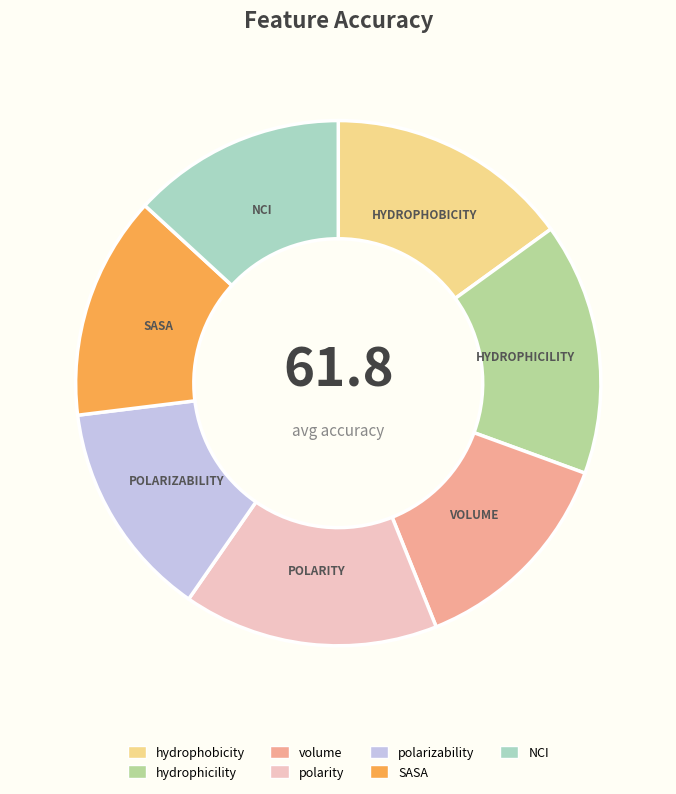

Between volume and polarity, which is larger?

polarity